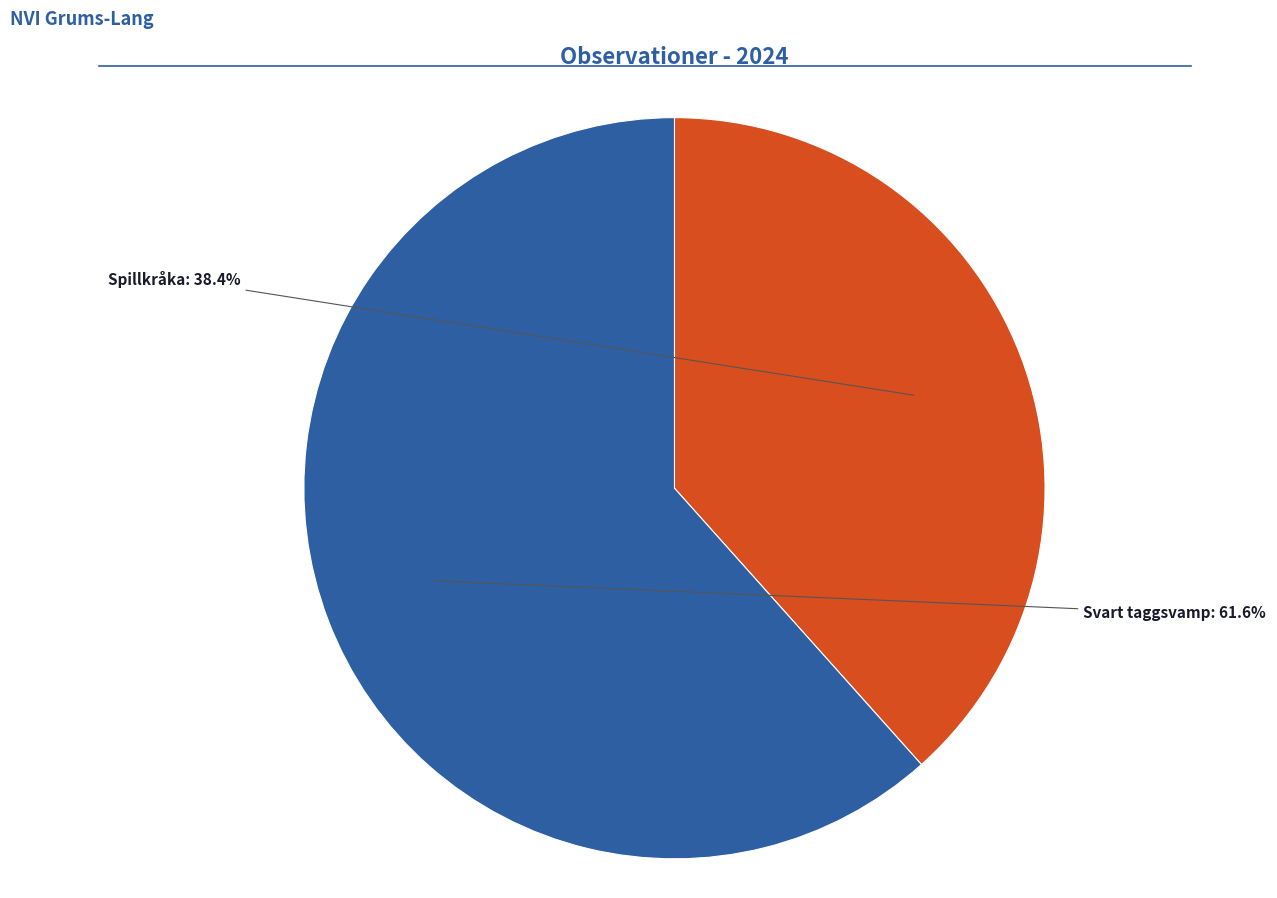

Is there any slice that represents more than half of the pie?

Yes